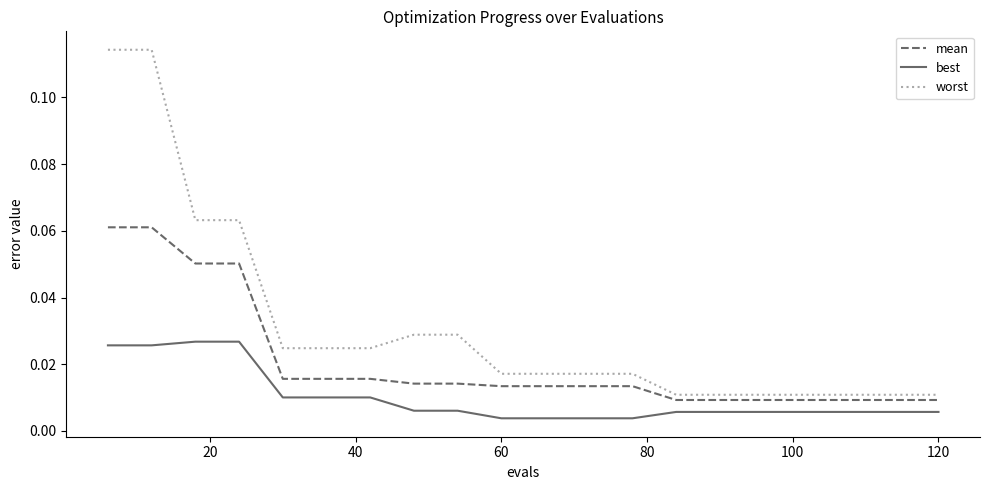

List the series in order of their peak value, lowest first.

best, mean, worst